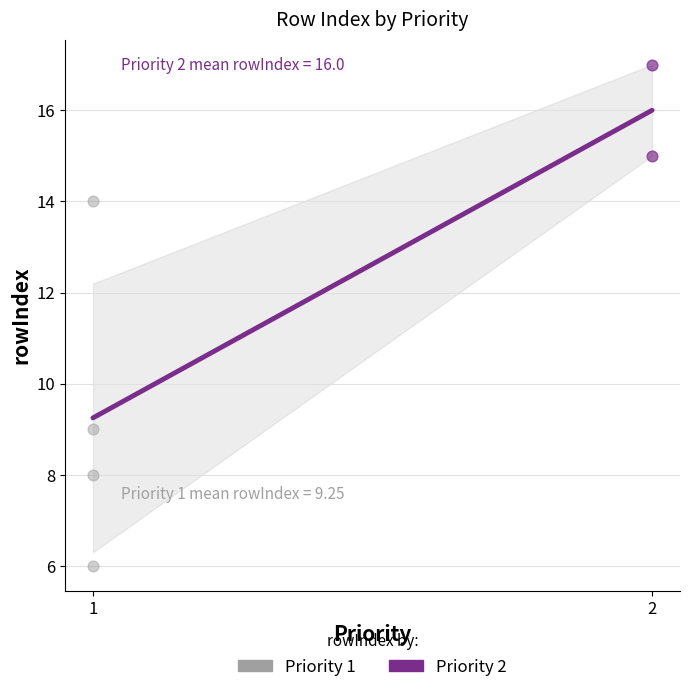

What is the change in value from 1 to 2?

+6.8